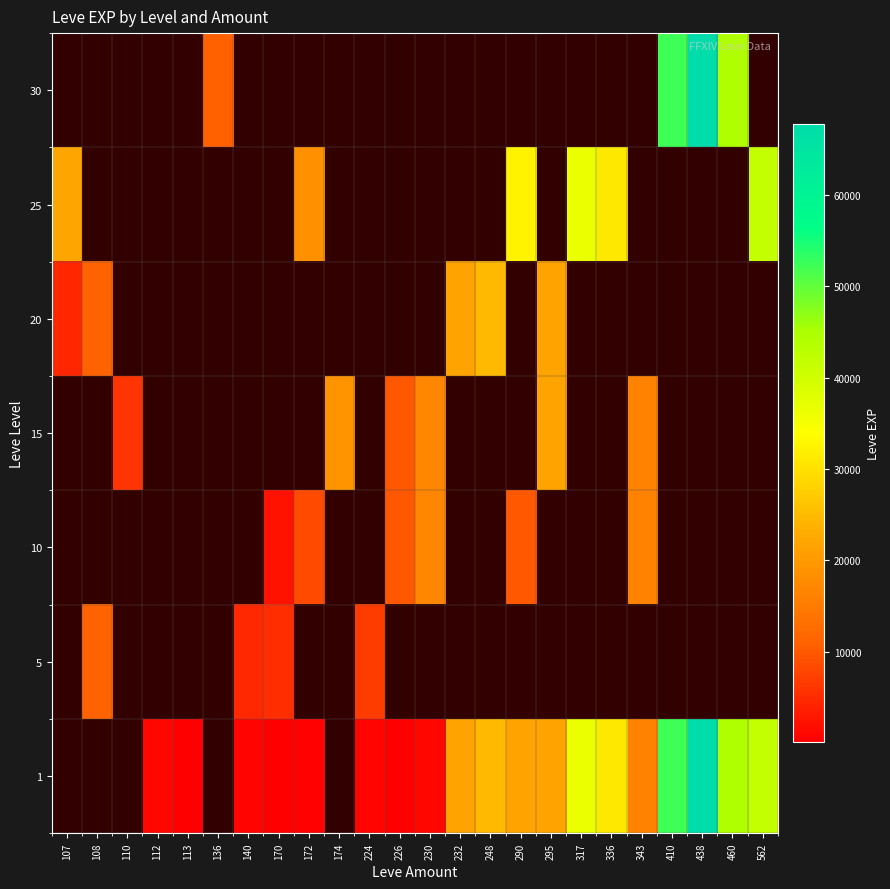

What is the difference between the maximum and minimum values in the 20 series?

20270.0